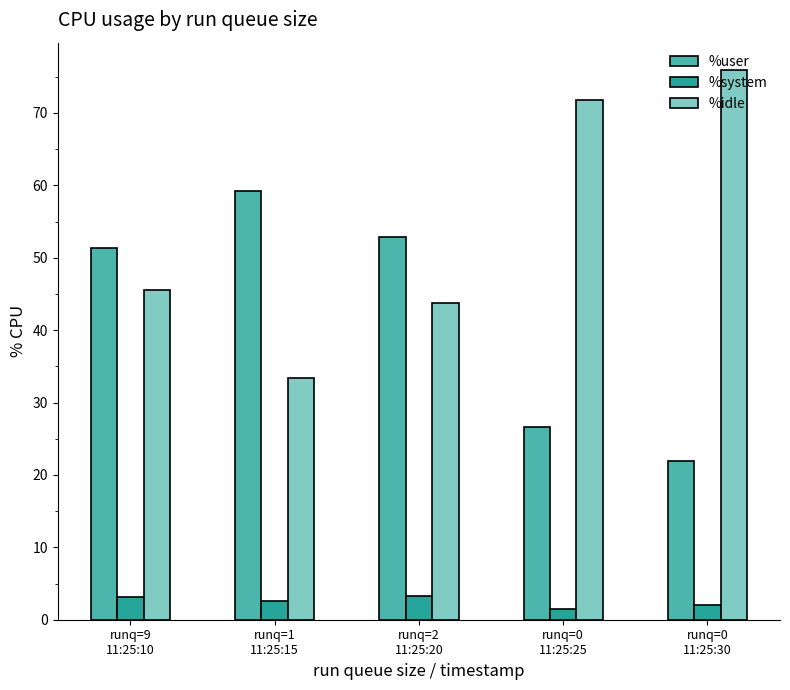

What position from the left is runq=1
11:25:15?

2